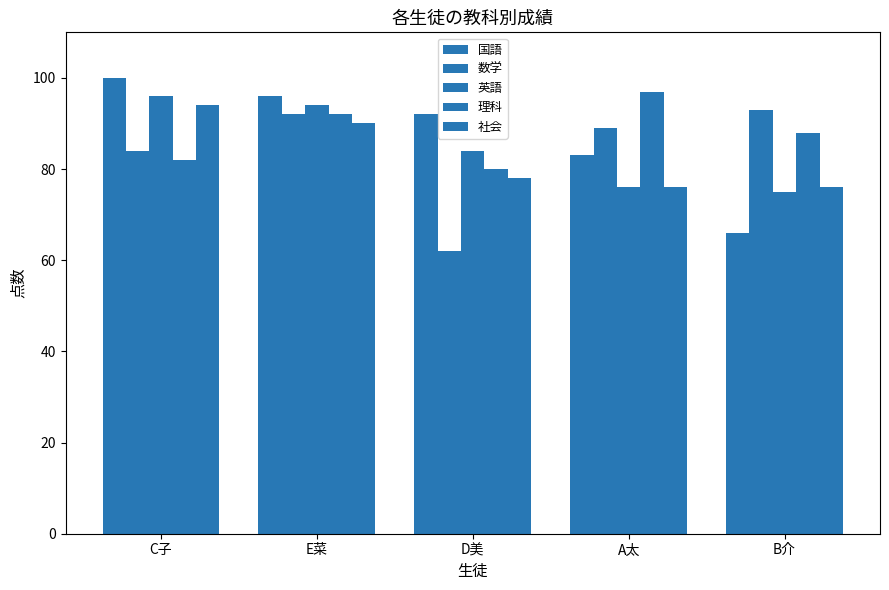

Count the number of data series in this chart.

5